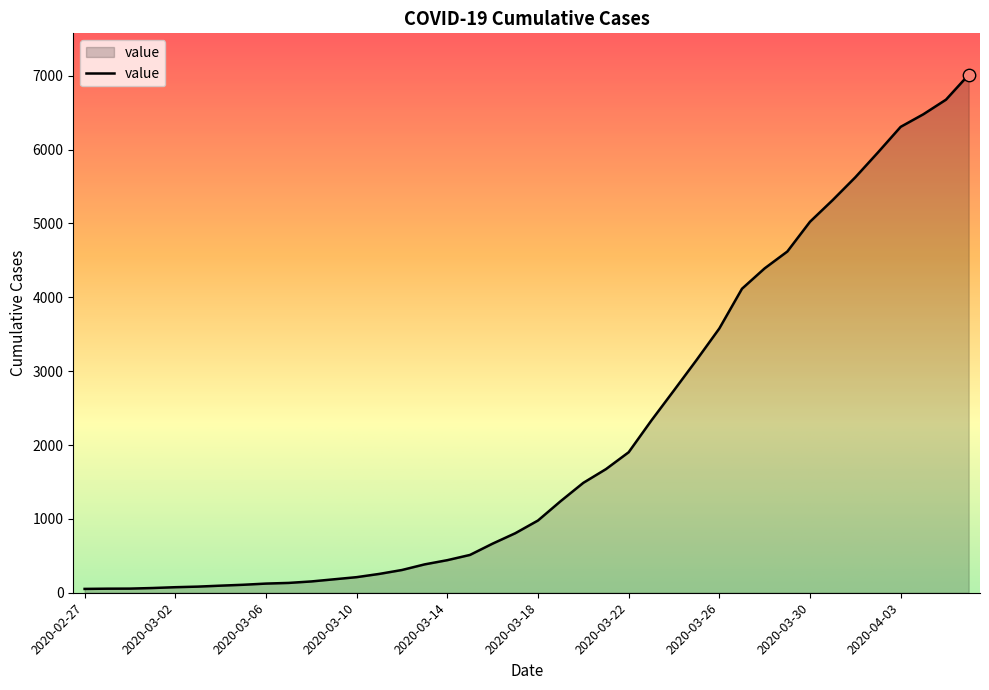

What is the maximum value shown in the chart?

7013